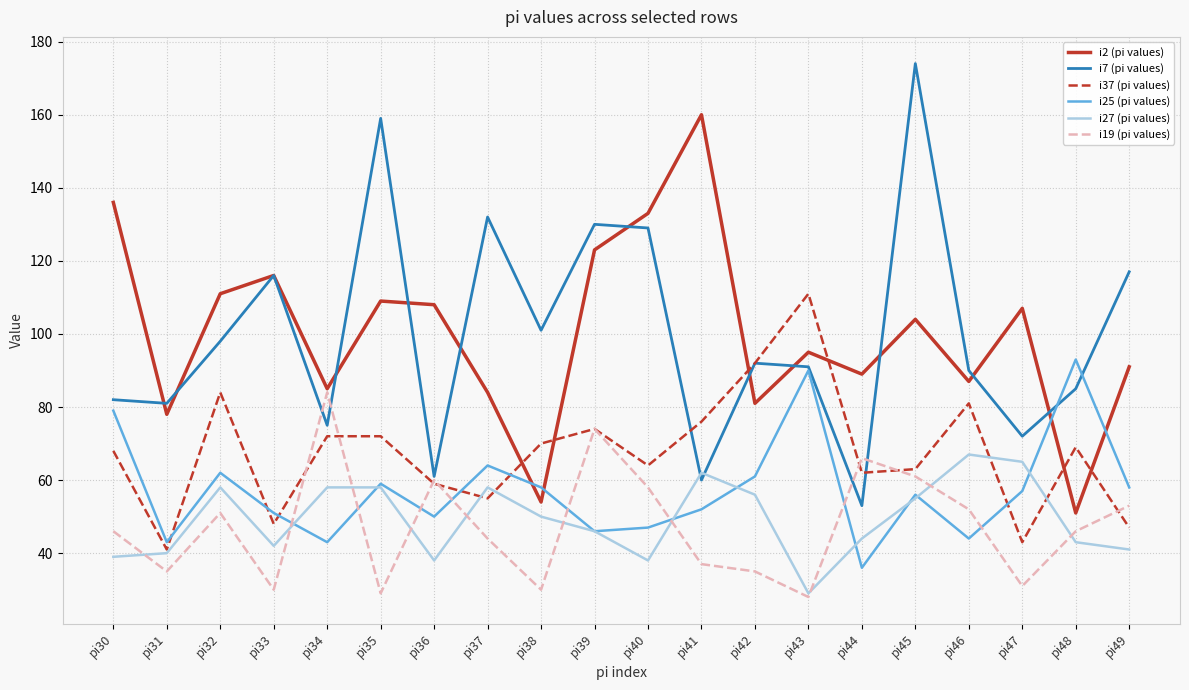

After their last crossing, which series has the higher values: i25 (pi values) or i19 (pi values)?

i25 (pi values)